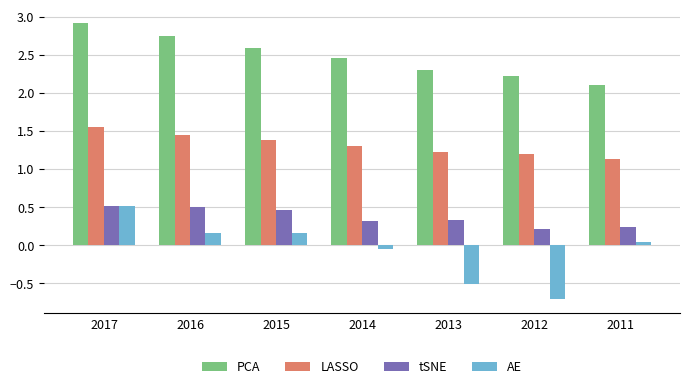

Which series has the largest range (max minus min)?

AE